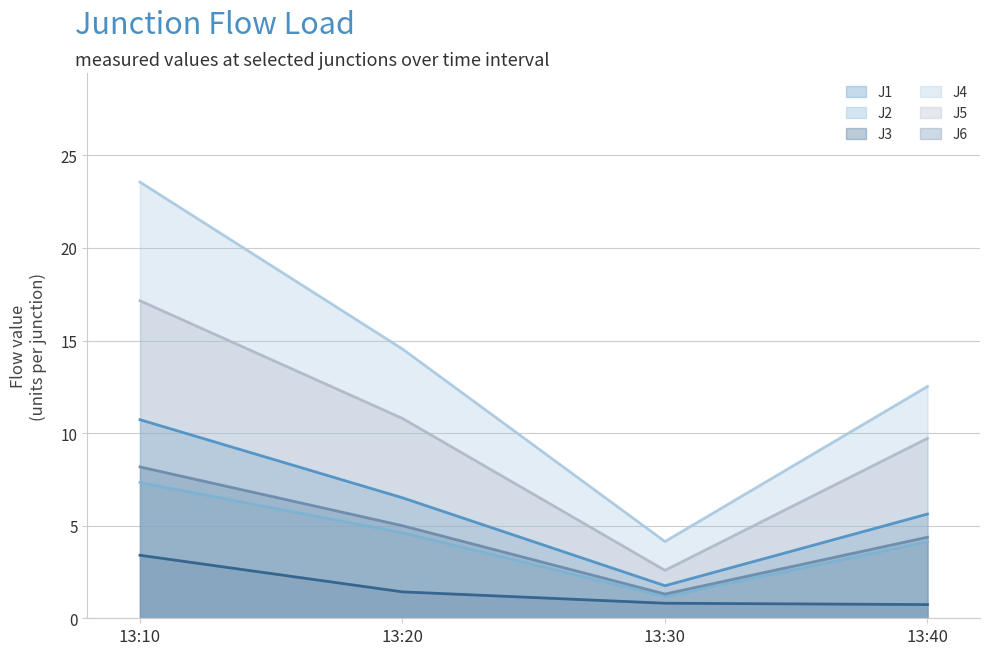

What is the value of the J5 point at the 3rd from the left?

2.6